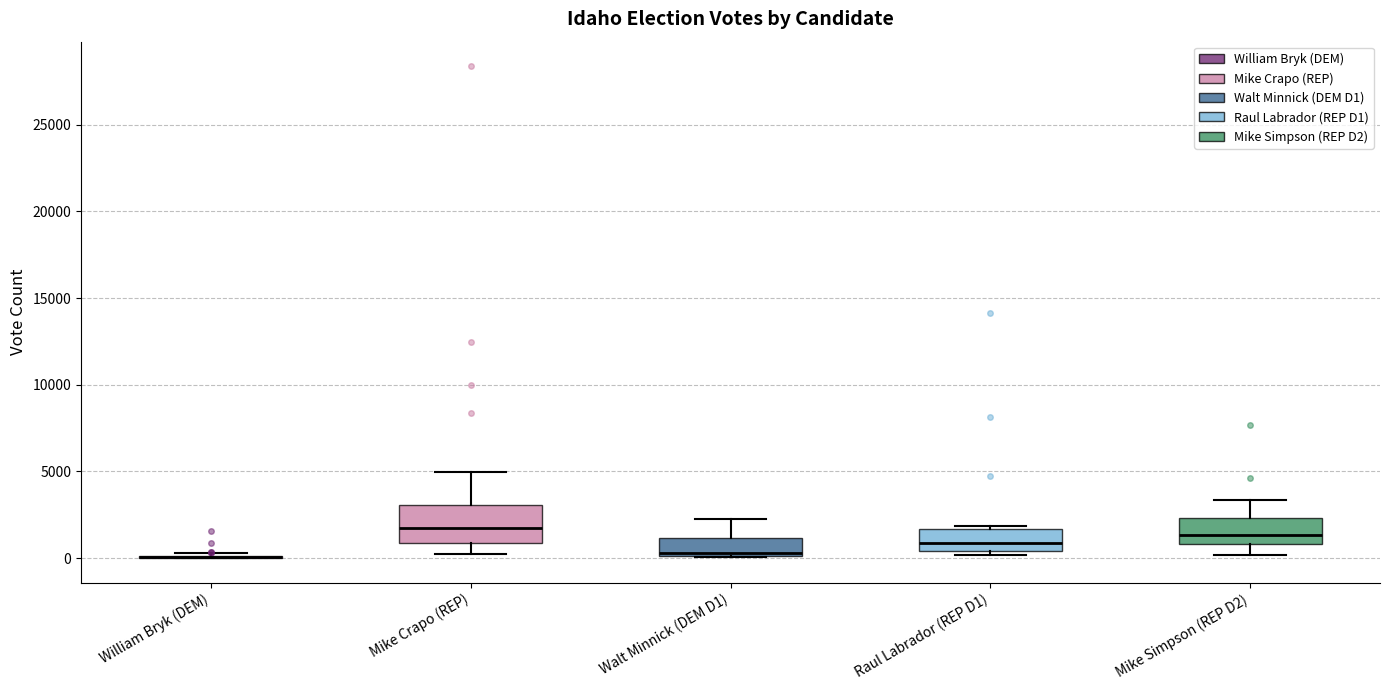

Reading left to right, transcribe this box plot: for each box, give where its median line is, the range the box spans, and where its two whiskers end, as read against the y-axis. The values are not printed on the chart, so give them approximately, as read against the axis.

William Bryk (DEM): box collapsed to a line at 0, whiskers 0 to 500
Mike Crapo (REP): median 1500, box 1000 to 3000, whiskers 0 to 5000
Walt Minnick (DEM D1): median 500, box 0 to 1000, whiskers 0 to 2000
Raul Labrador (REP D1): median 1000, box 500 to 1500, whiskers 0 to 2000
Mike Simpson (REP D2): median 1500, box 1000 to 2500, whiskers 0 to 3500